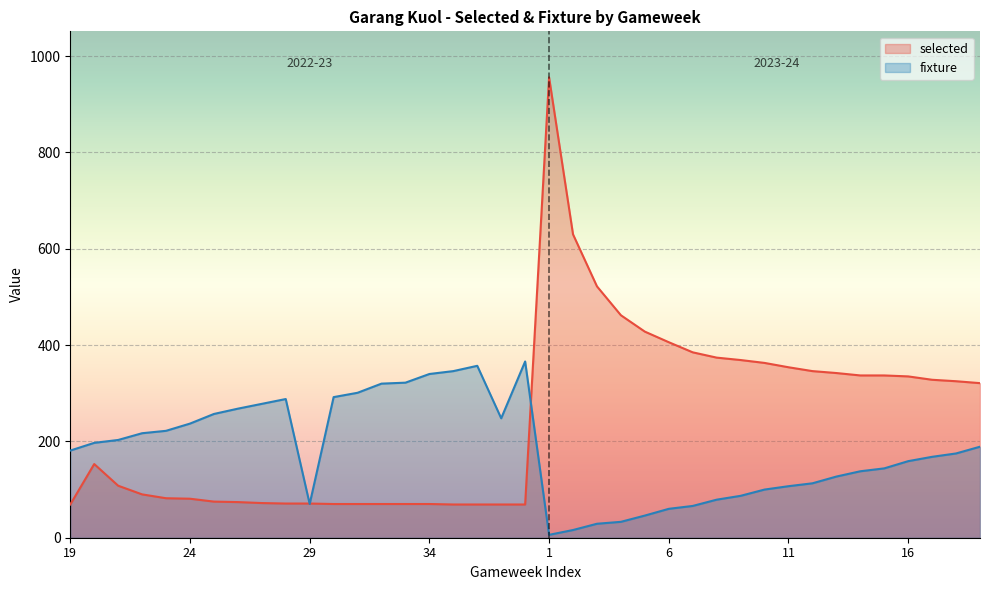

Is it true that selected equals 586 at 8?

False